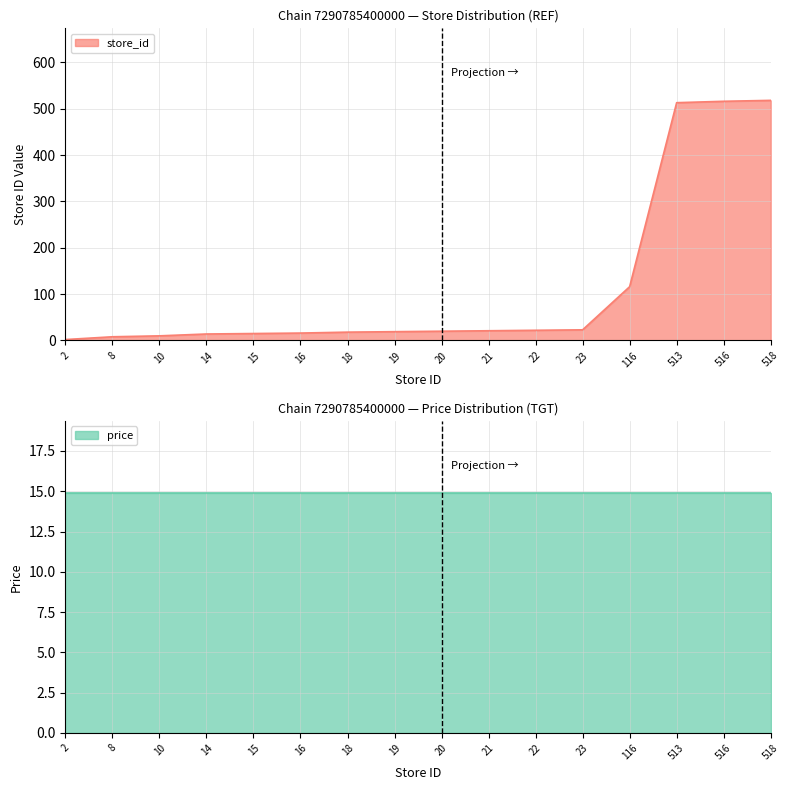

The value at 19 is 19. True or false?

True